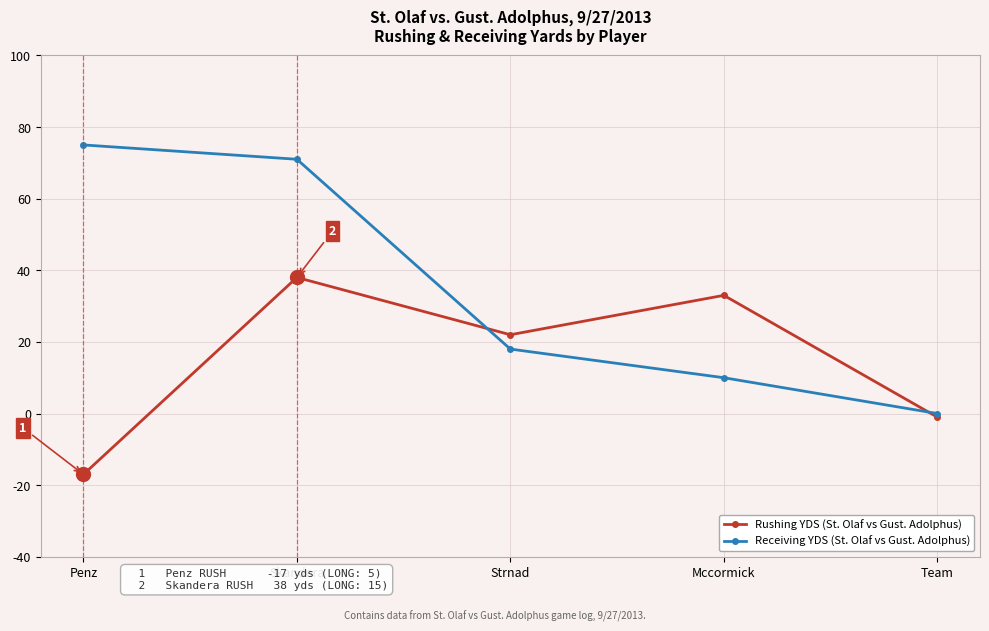

Which series changed the most between Penz and Skandera?

Rushing YDS (St. Olaf vs Gust. Adolphus)